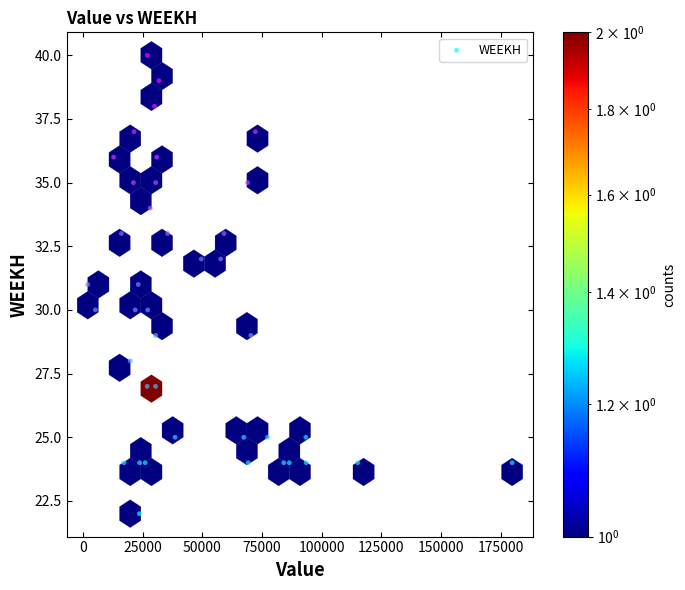

What is the range of Y values (max minus min)?

18